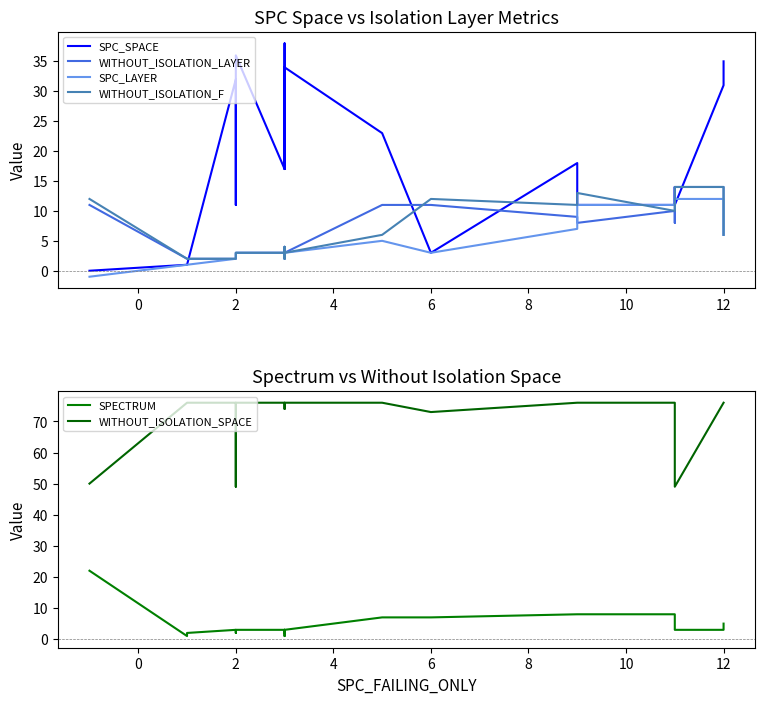

In SPC_SPACE, how many points are lower than both neighbors (excluding endpoints)?

5